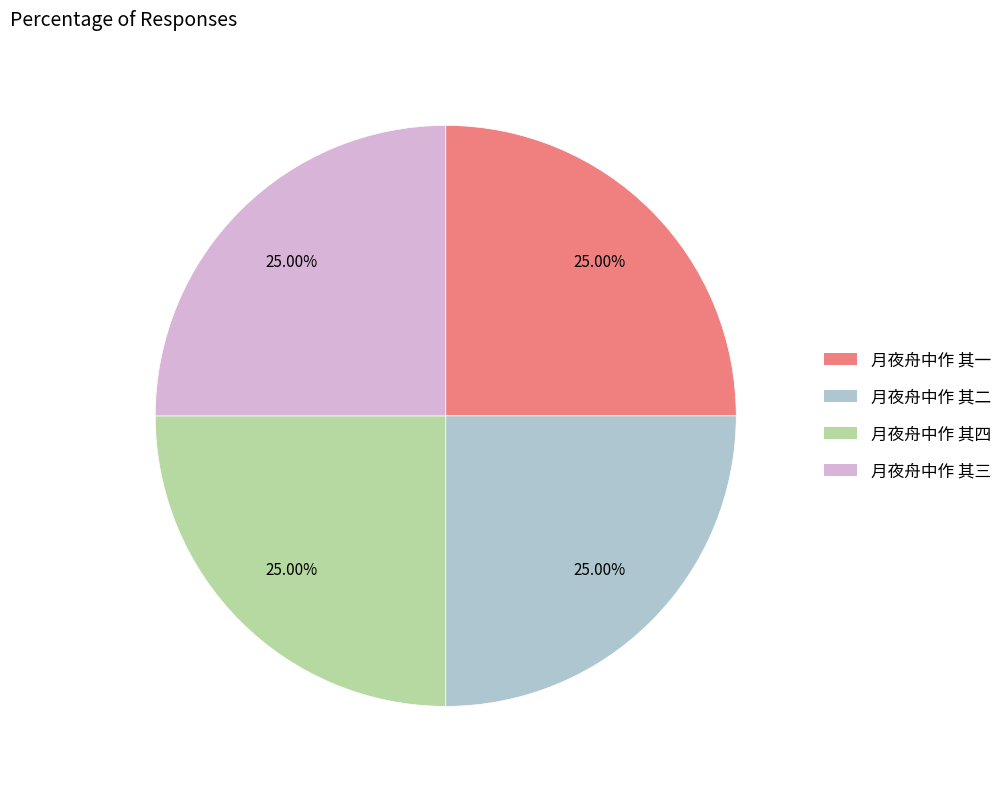

Approximately how many times larger is the value at 月夜舟中作 其三 compared to 月夜舟中作 其二?

1.0